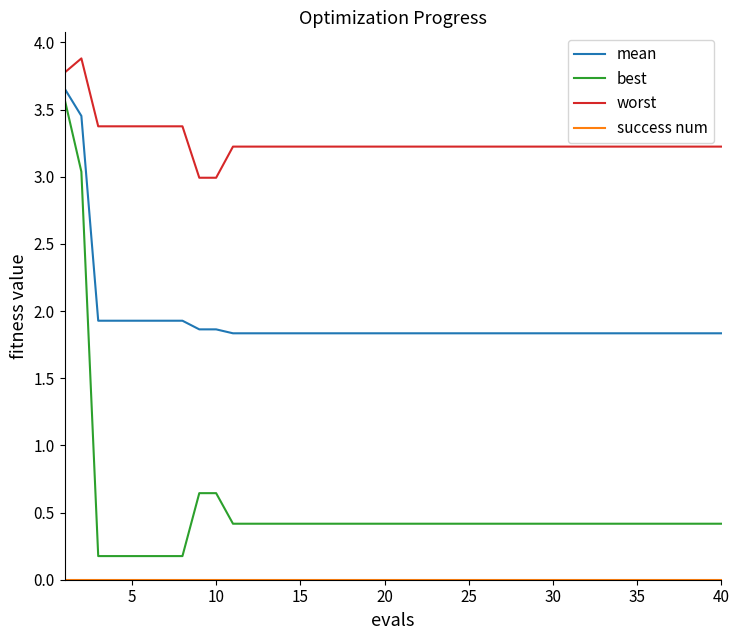

How many lines are shown in the chart?

4